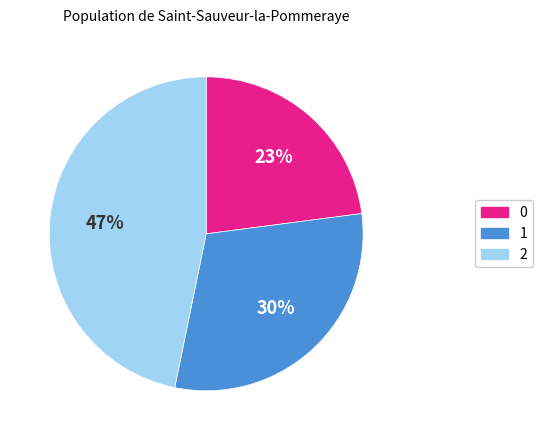

Rank the categories by value from lowest to highest.

0, 1, 2